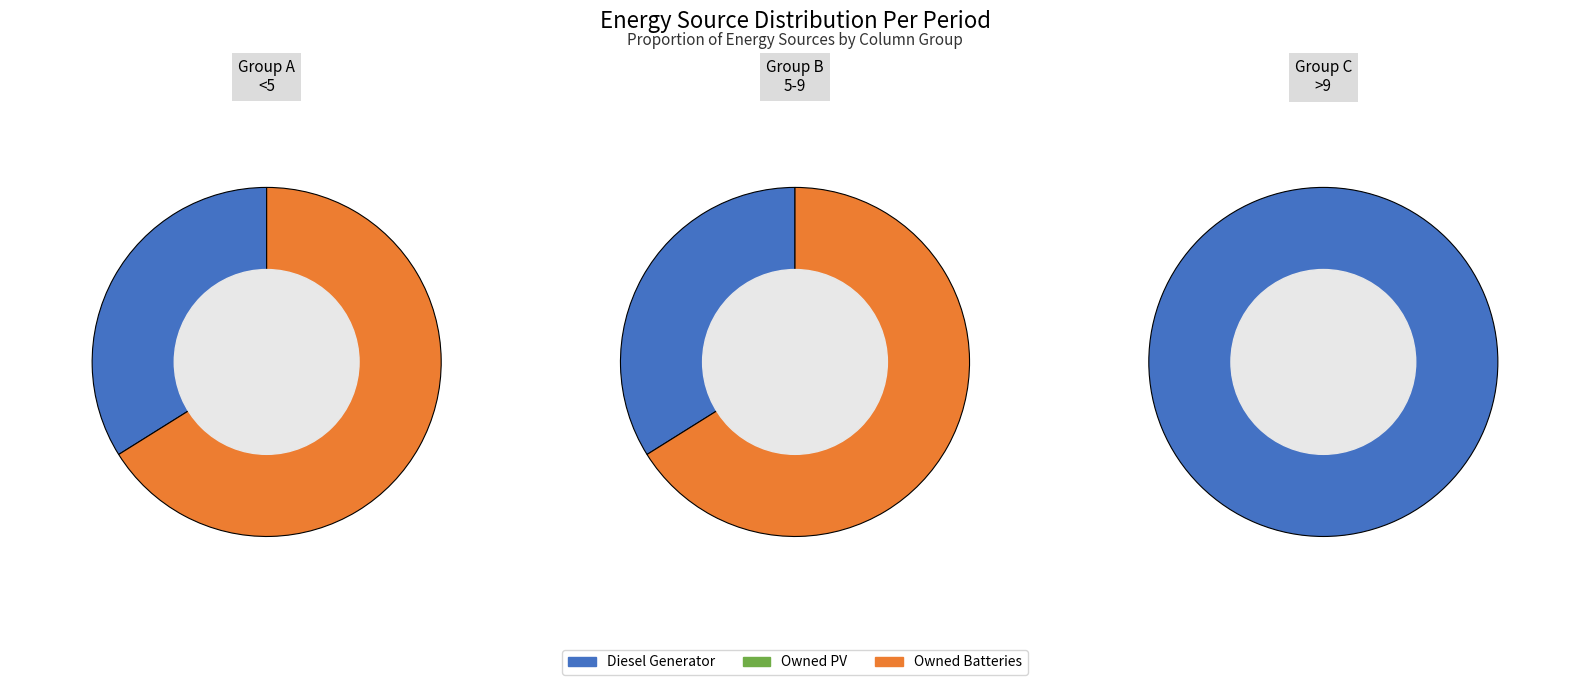

Does 11 represent more than half of the total?

No